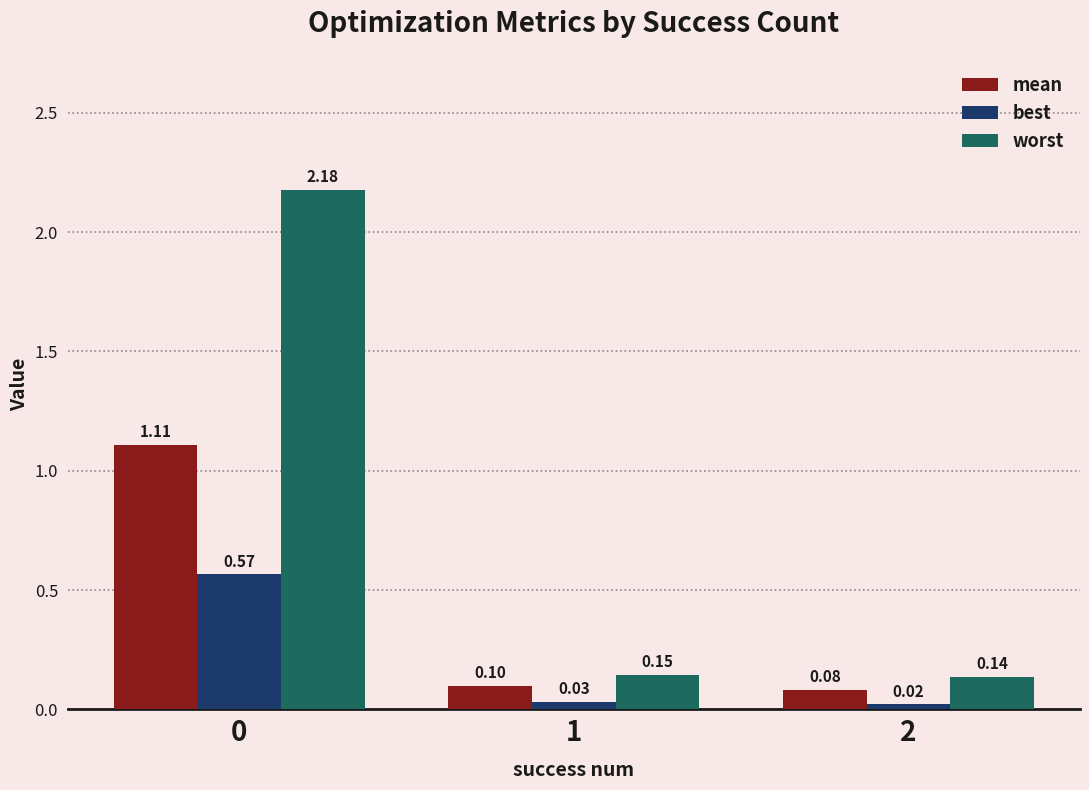

The mean series shows 0.1 at 1. True or false?

True